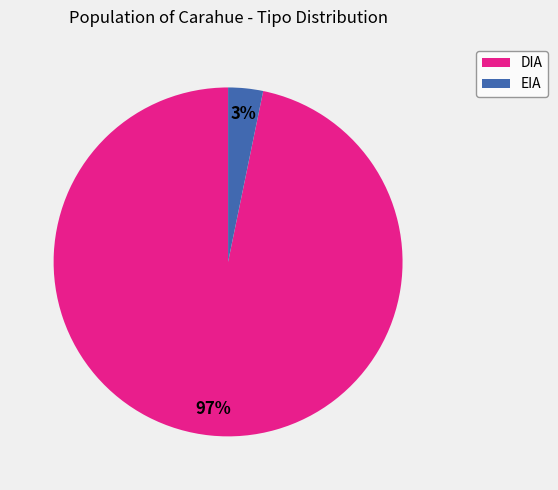

Is the sum of EIA and DIA greater than half?

Yes